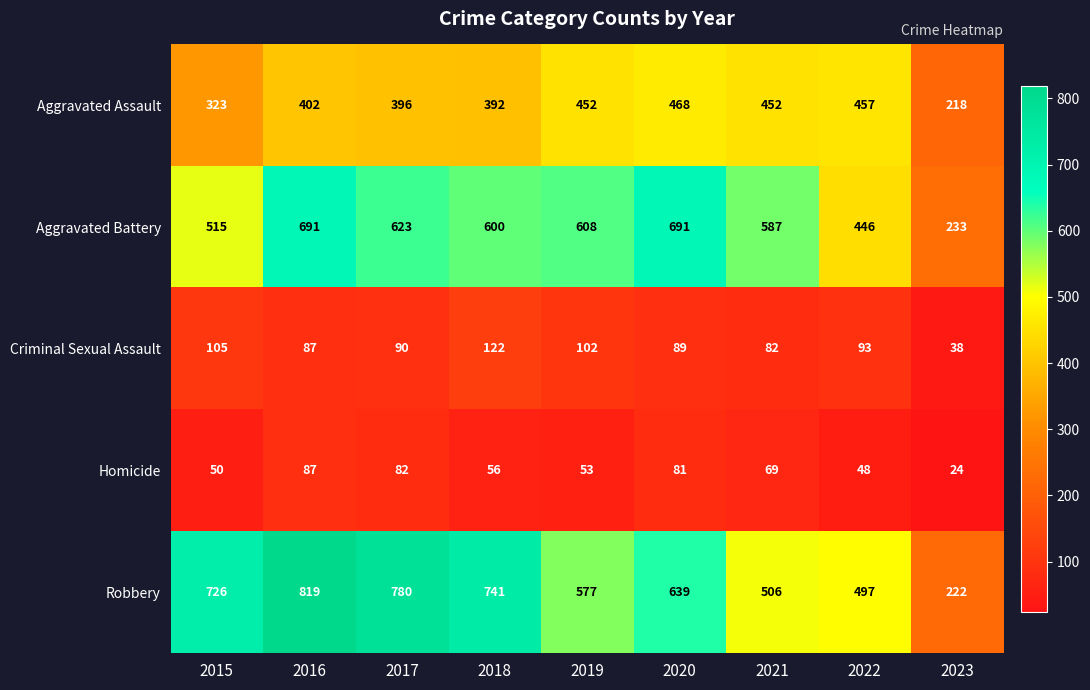

What is the difference between the maximum and minimum values in the Aggravated Battery series?

458